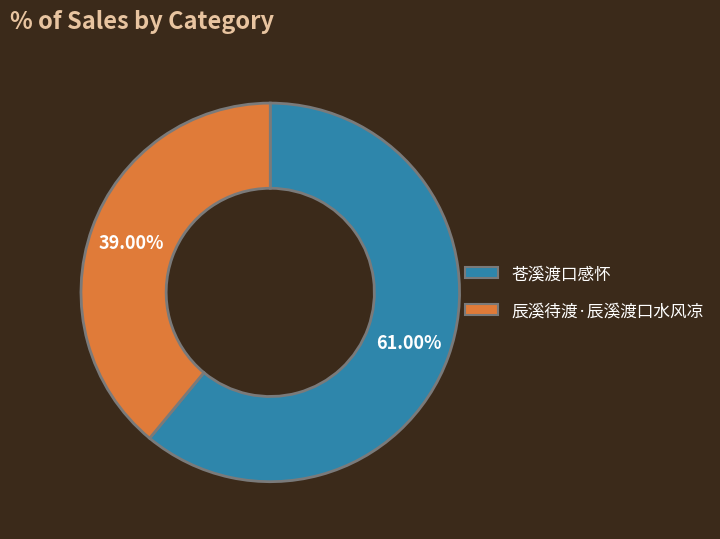

Count the number of slices in the pie.

2